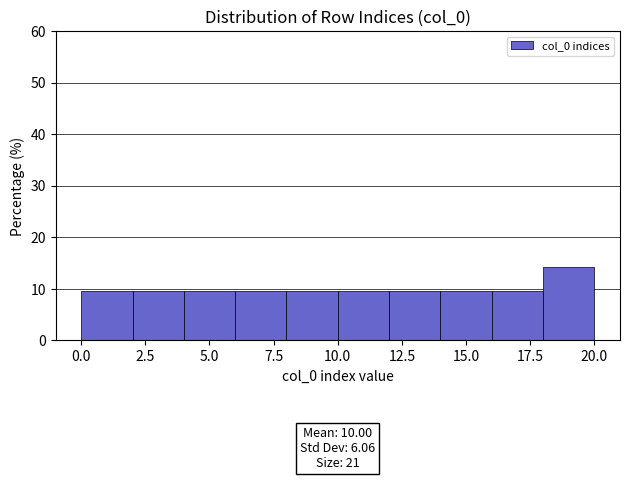

Over which range of the x-axis is the bar tallest?

18 to 20